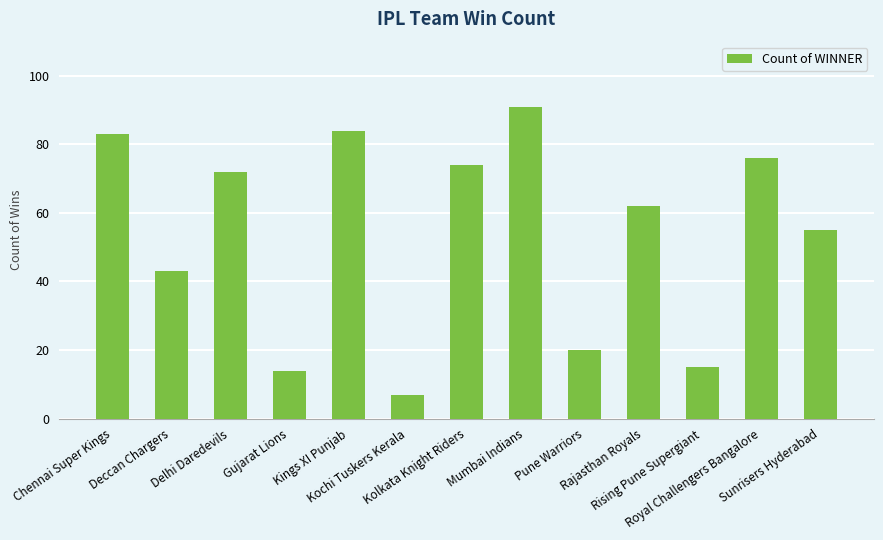

What value does the data have at Gujarat Lions?

14